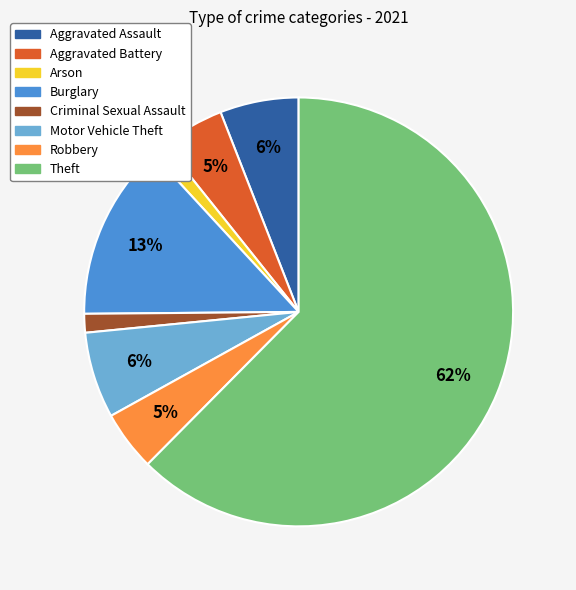

Which slice is the largest?

Theft